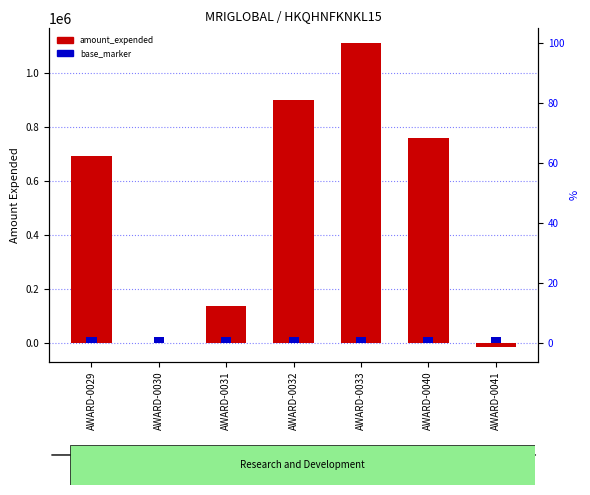

What is the change in value from AWARD-0032 to AWARD-0041?

-916185